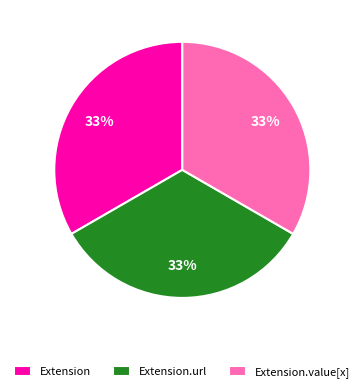

What percentage is the Extension slice, to the nearest percent?

33%